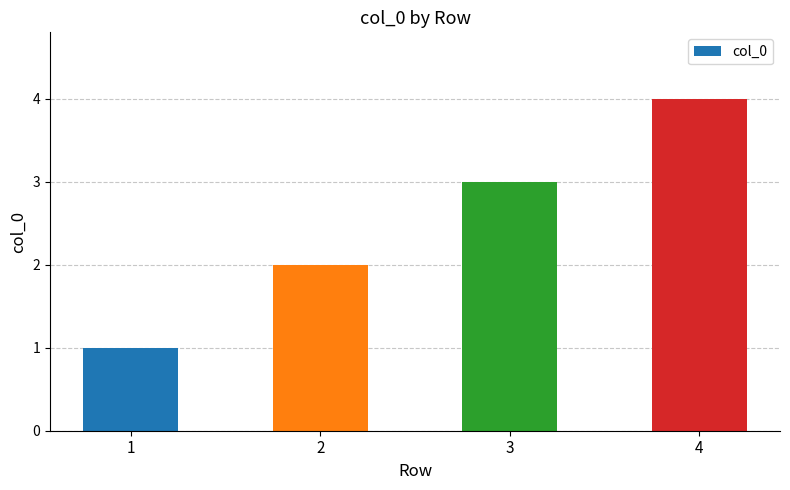

True or false: the data shows 0 at 2.

False